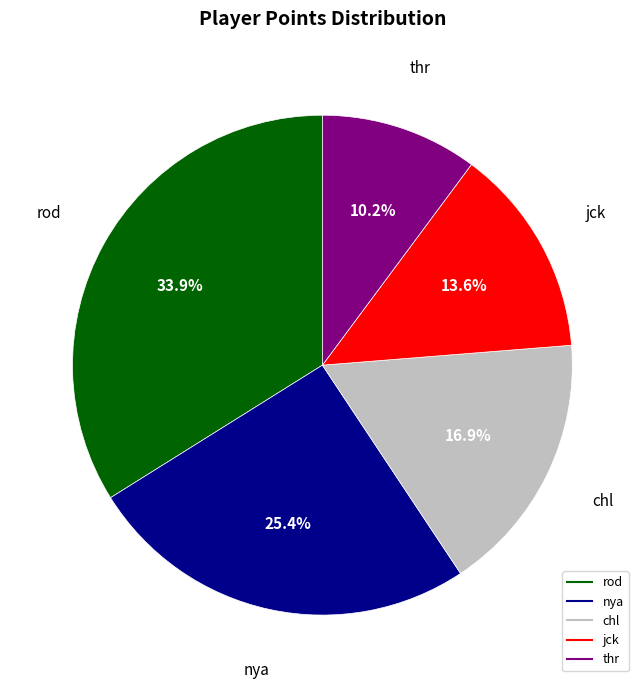

What is the smallest slice in the pie chart?

thr